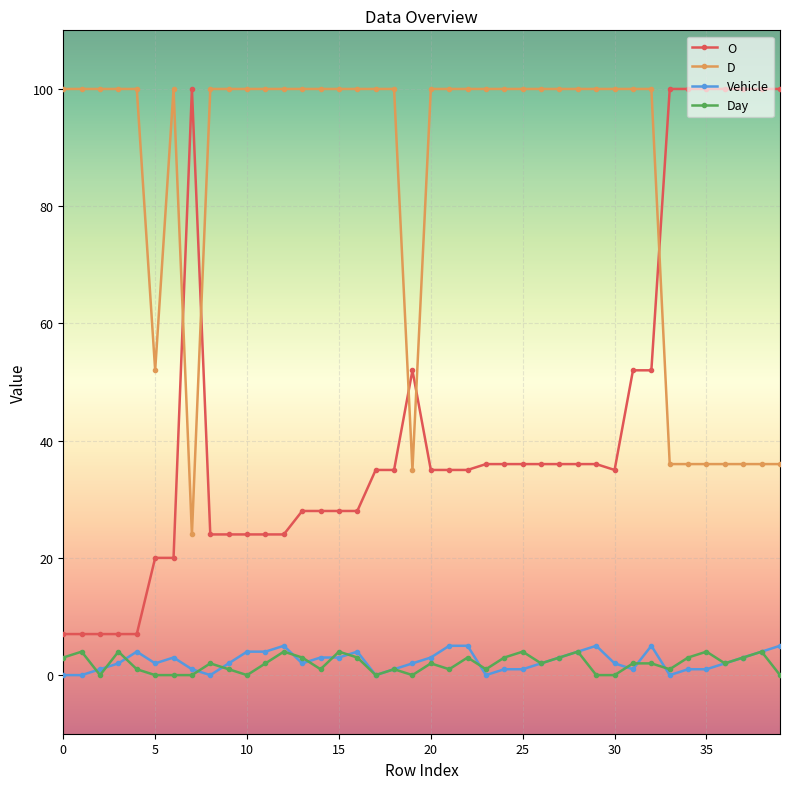

How many categories are shown in the chart?

40